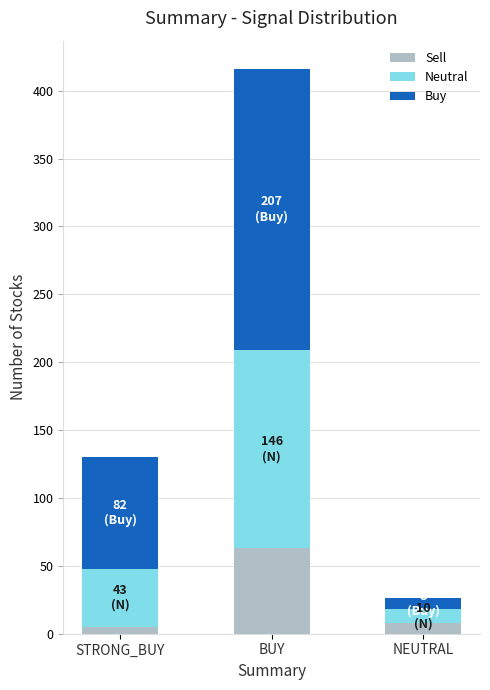

What is the difference between the maximum and minimum values in the Sell series?

58